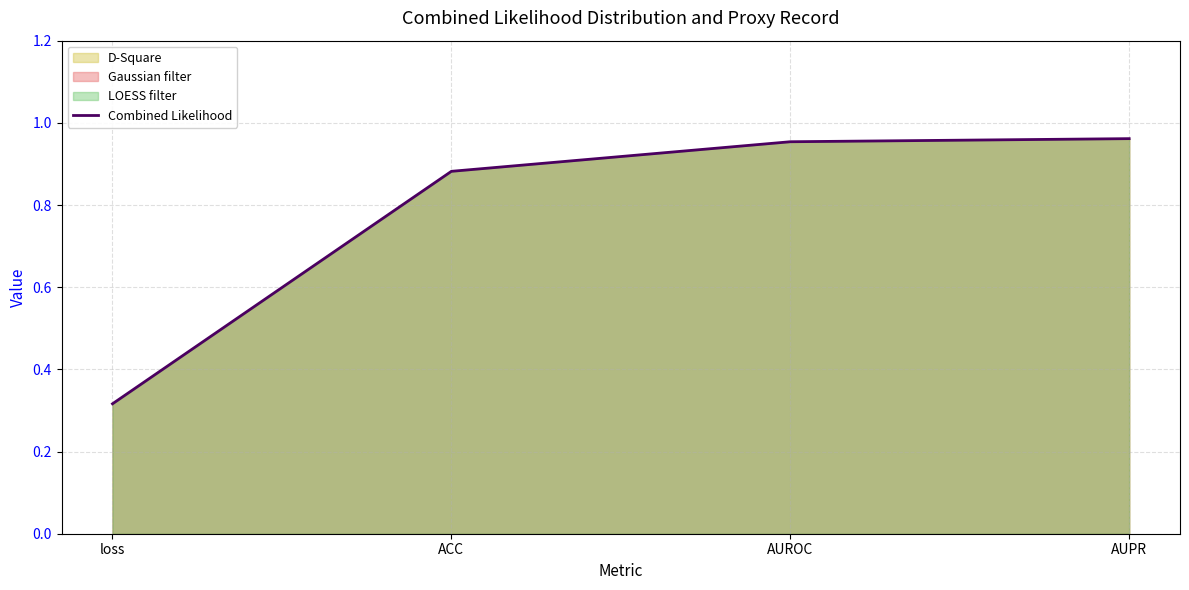

Rank the categories by value from highest to lowest.

AUPR, AUROC, ACC, loss